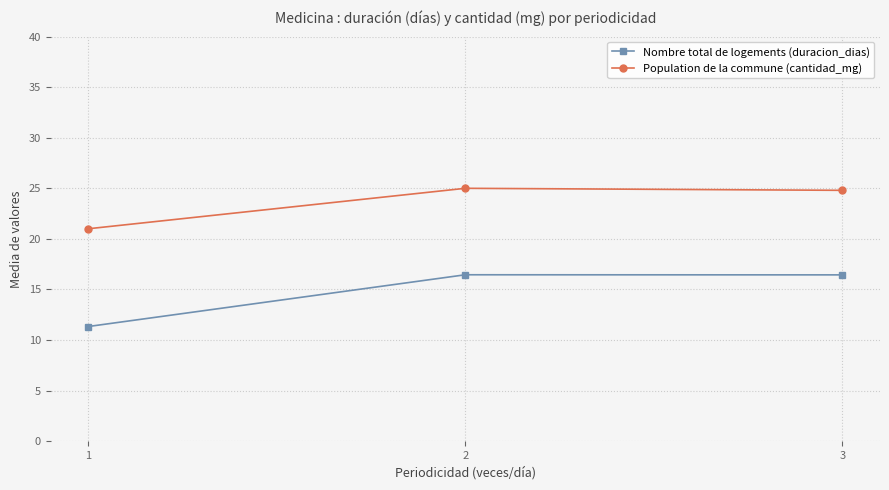

Does the chart have visible grid lines?

Yes